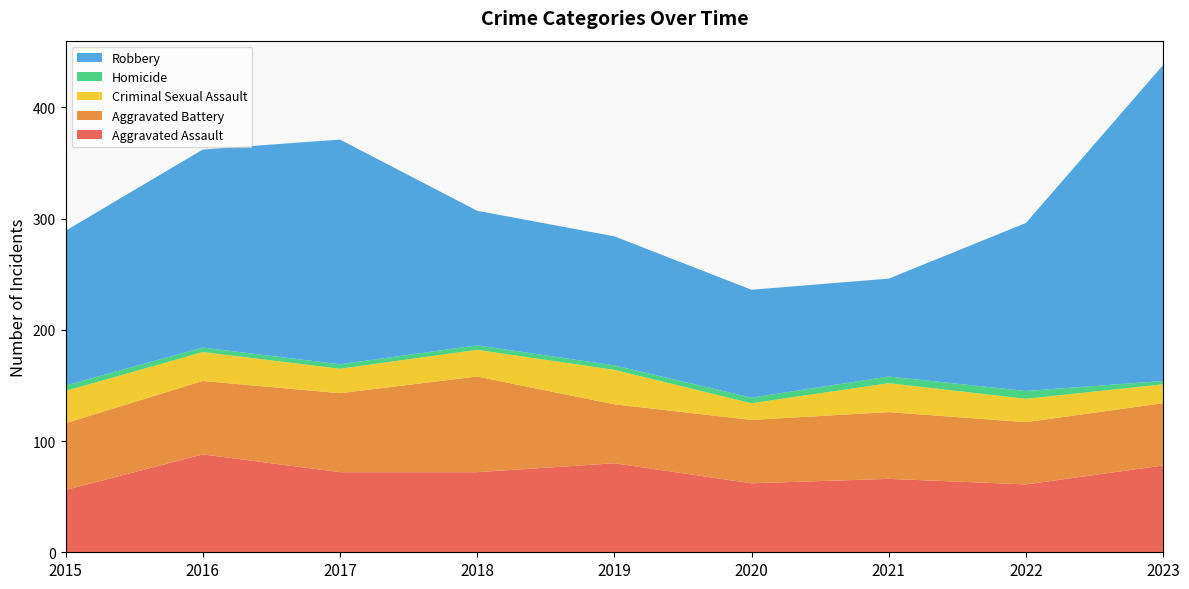

What value does the Homicide series have at 2015?

5